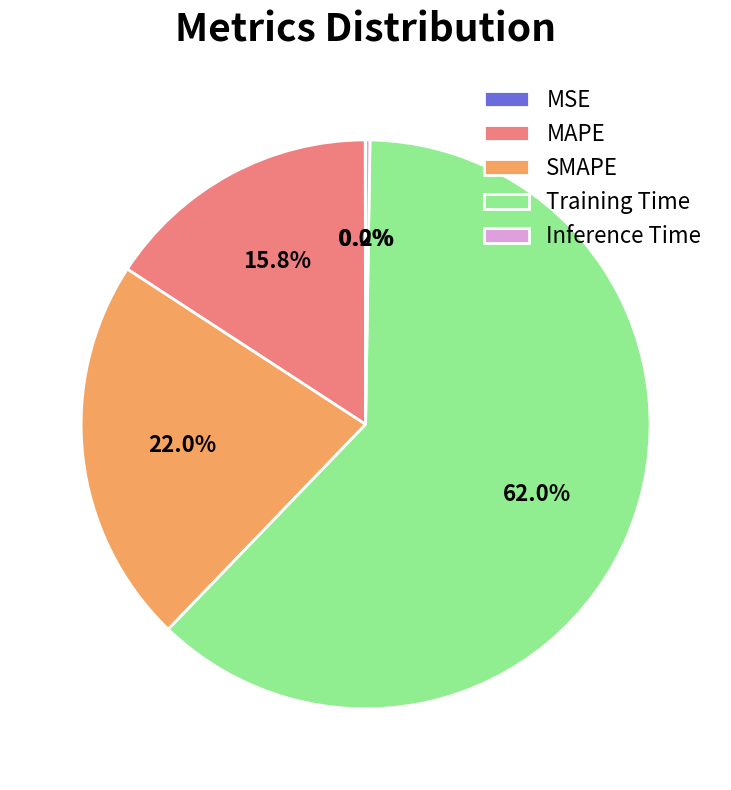

Is there a majority slice in this chart?

Yes